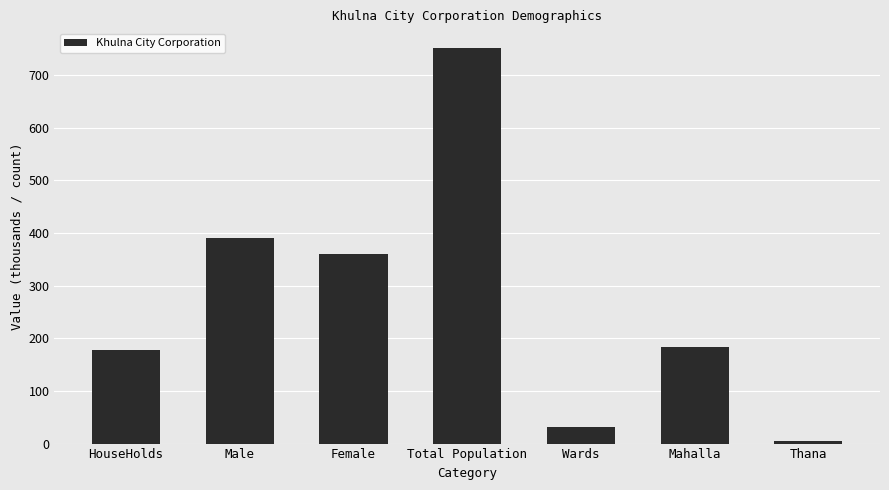

True or false: the data shows 177.9 at HouseHolds.

True